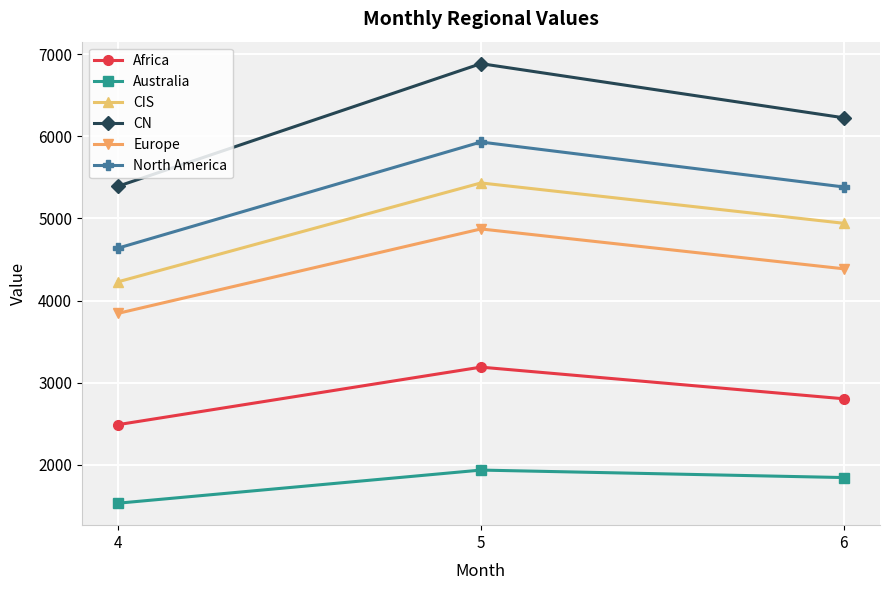

How many series are shown in this chart?

6